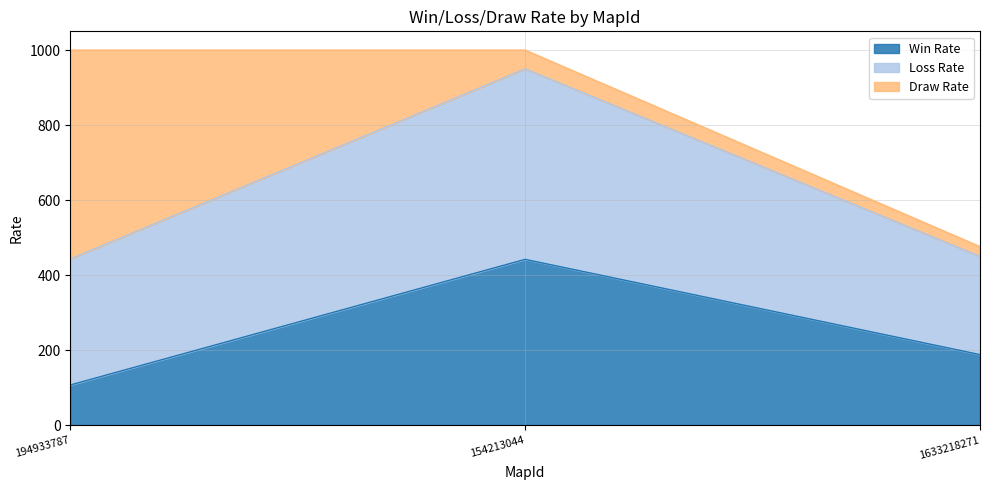

Does the chart display data point markers on the line(s)?

No